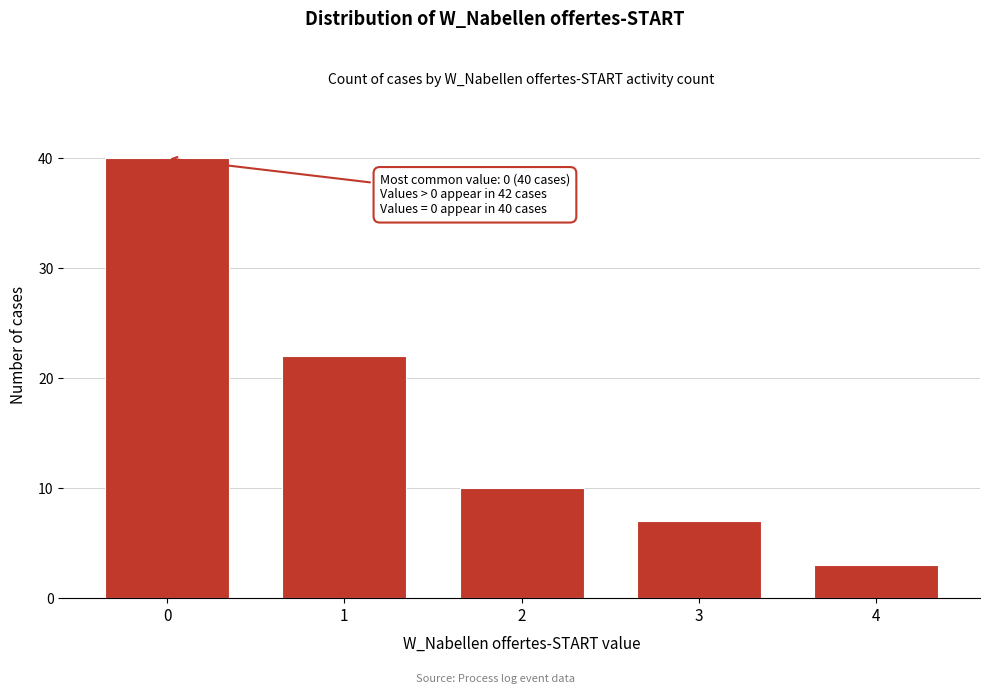

Reading left to right, extract all data points from this chart.

0=40	1=22	2=10	3=7	4=3